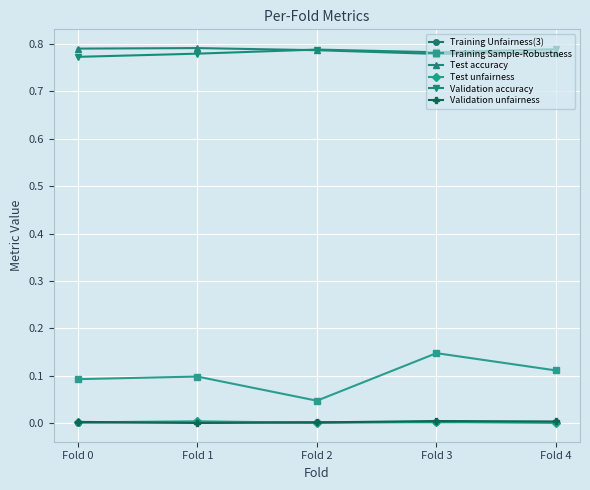

Which series has the widest spread of values?

Training Sample-Robustness